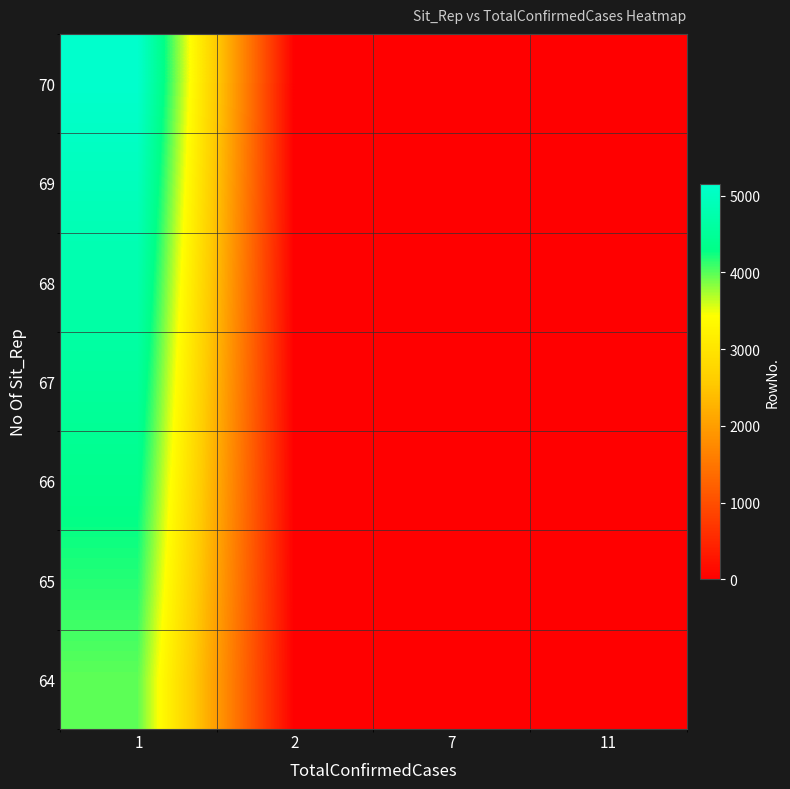

Reading right to left, list all the values displayed in this chart.

64: 11=0	7=0	2=0	1=3972
65: 11=0	7=0	2=0	1=4167
66: 11=0	7=0	2=0	1=4359
67: 11=0	7=0	2=0	1=4551
68: 11=0	7=0	2=0	1=4749
69: 11=0	7=0	2=0	1=4952
70: 11=0	7=0	2=0	1=5156